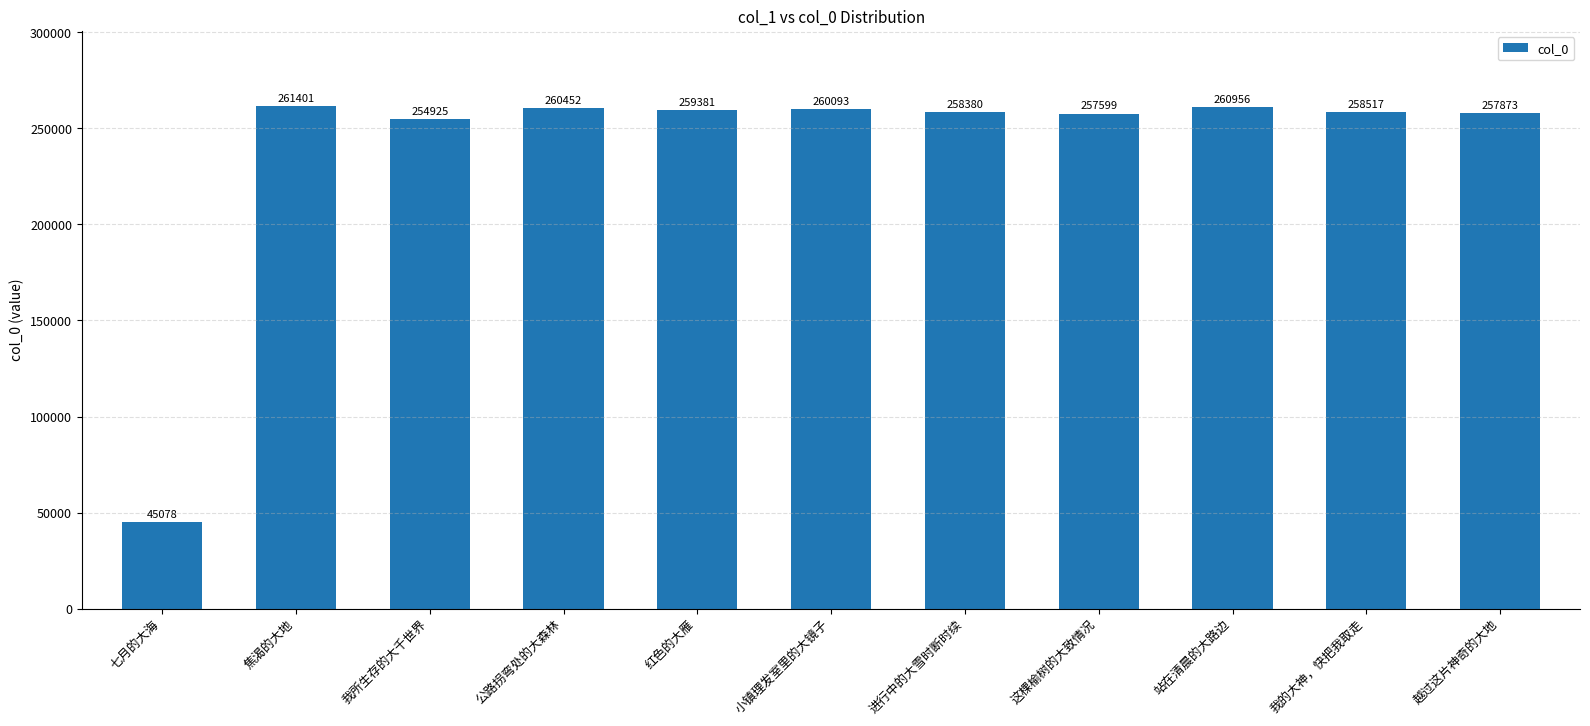

What is the smallest value displayed?

45078